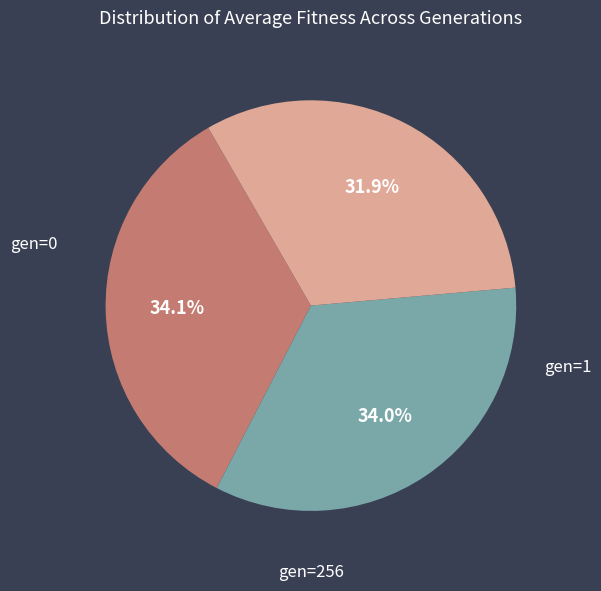

Is there any slice that represents more than half of the pie?

No